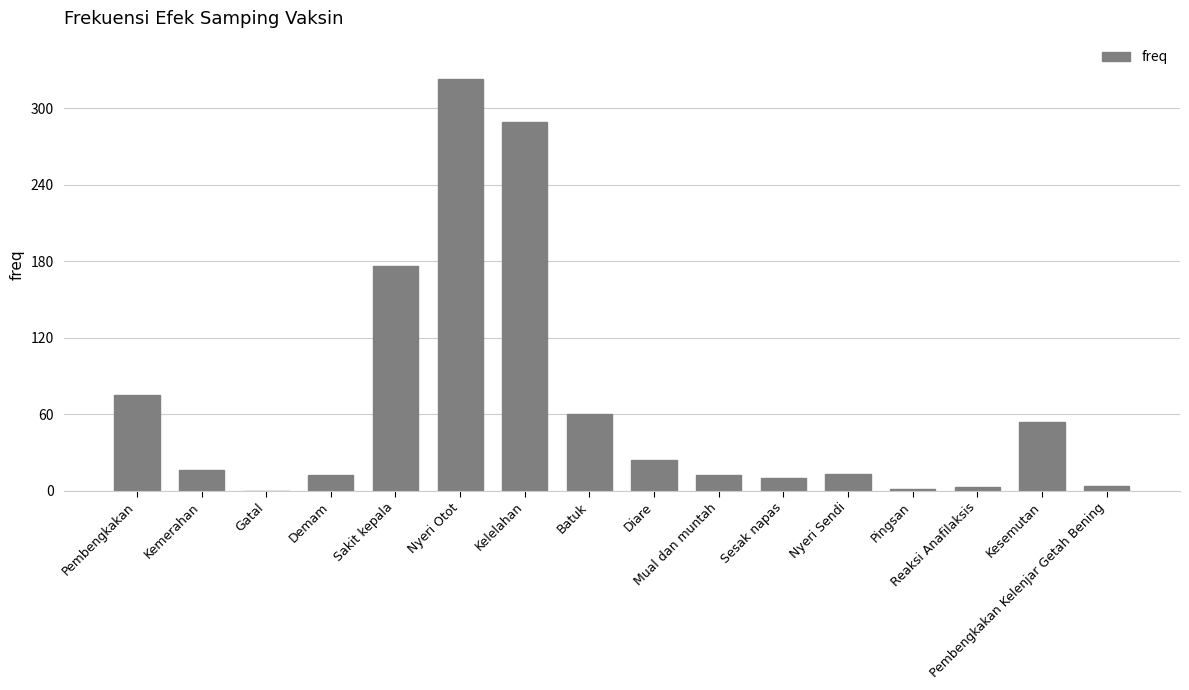

What is the sum of all values?

1072